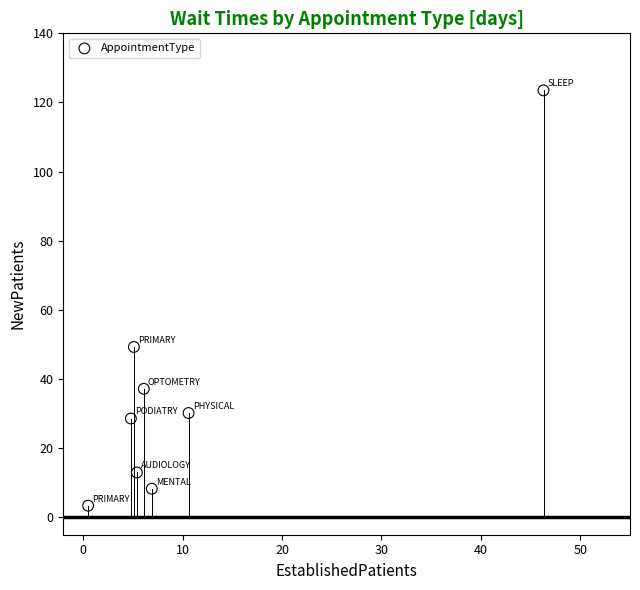

What is the average Y value?

36.7